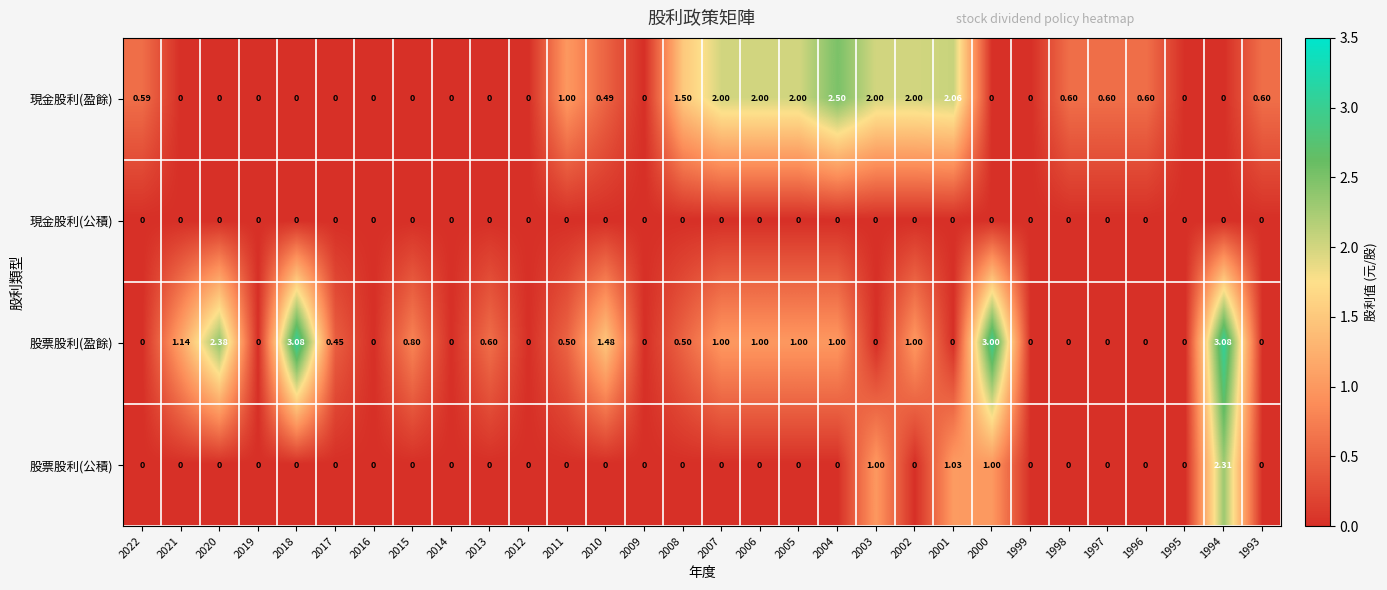

Which series has the largest range (max minus min)?

股票股利(盈餘)